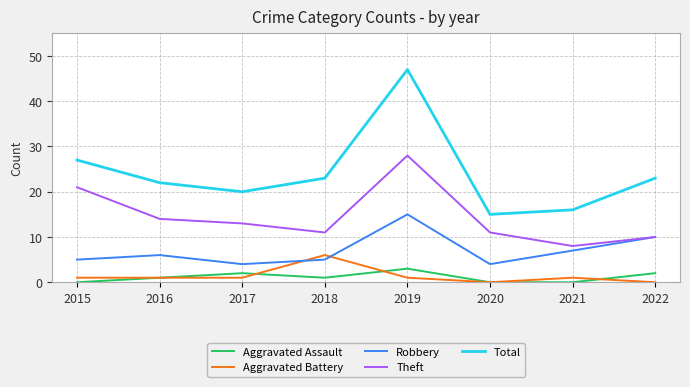

Where is the first local minimum for Total?

2017